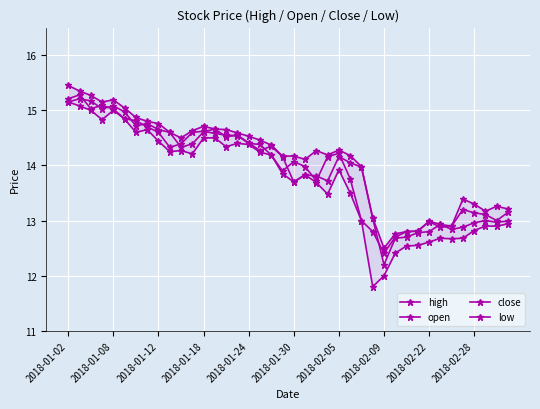

What is the difference between the maximum and minimum values in the close series?

2.9